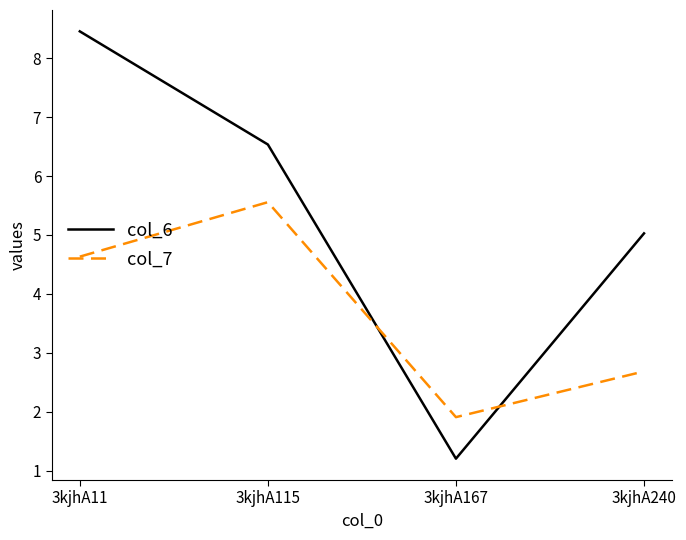

What is the sum of all col_6 values?

21.2